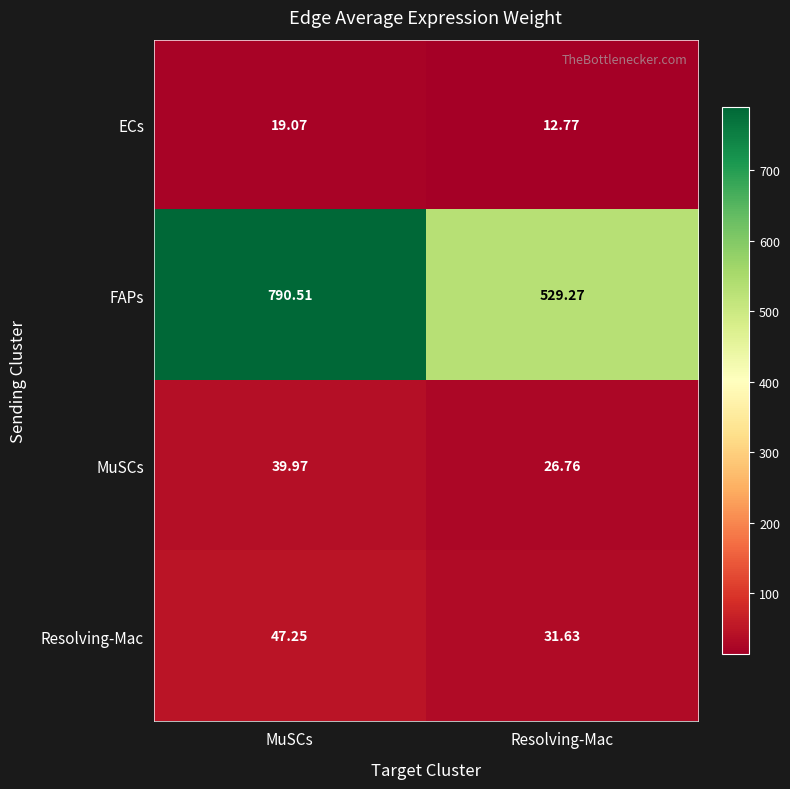

At which category is the sum across all series the highest?

MuSCs